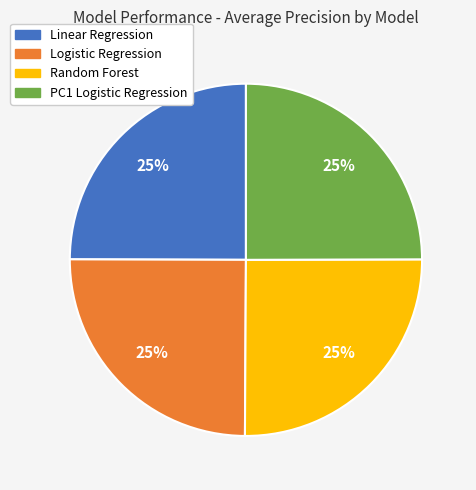

What percentage is the PC1 Logistic Regression slice, to the nearest percent?

25%